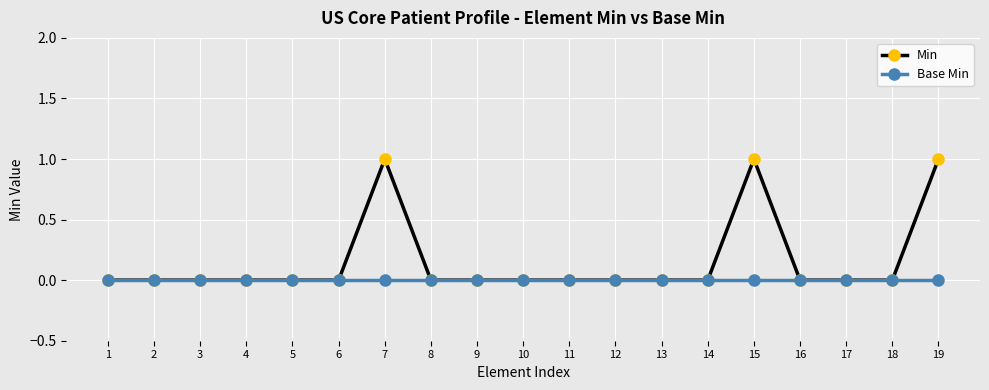

Which series has the largest total across all categories?

Min